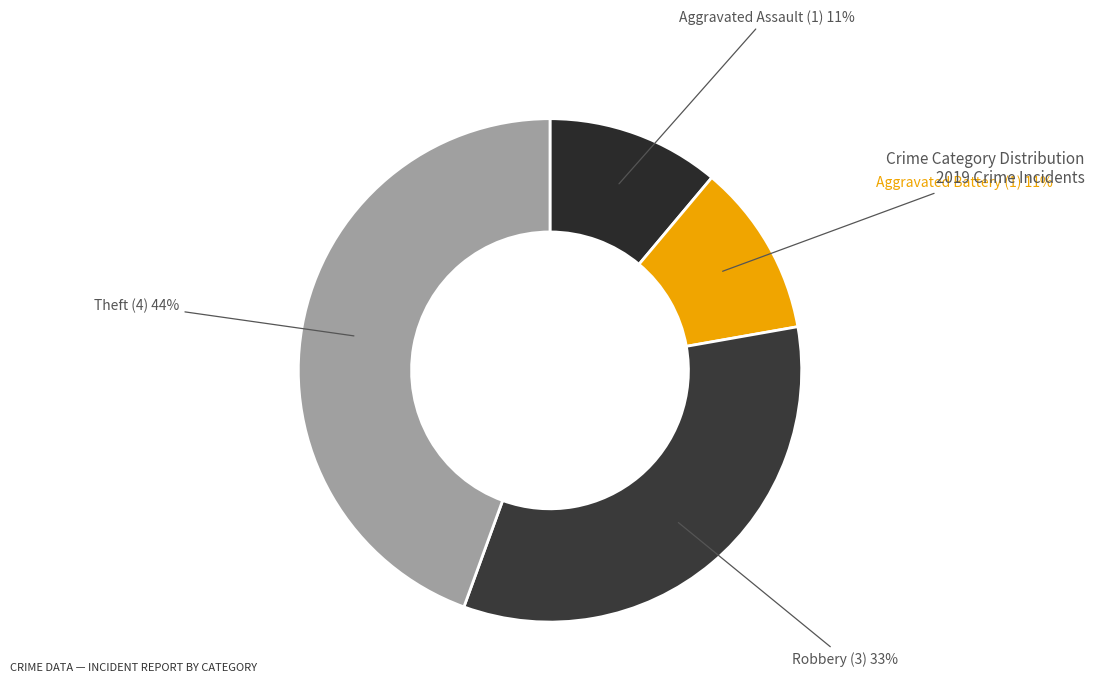

How many slices are in this pie chart?

4